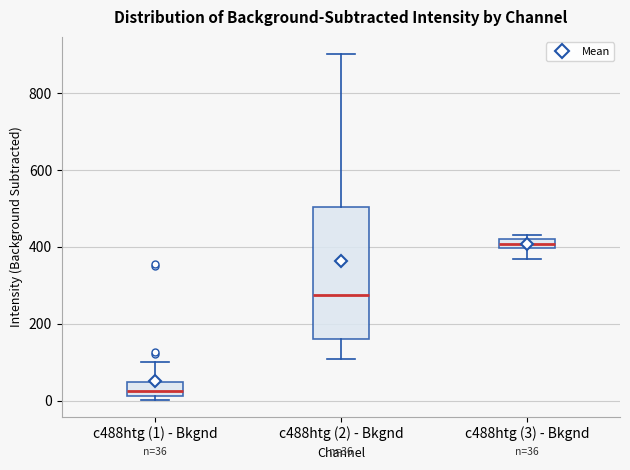

Which box has the lowest median line?

c488htg (1) - Bkgnd